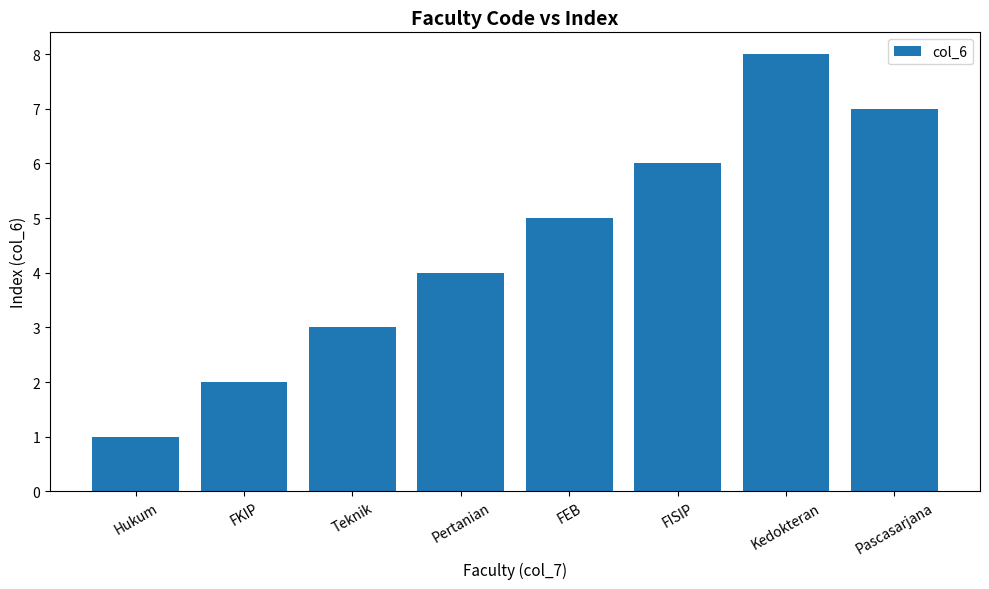

Which has a higher value, FKIP or FEB?

FEB